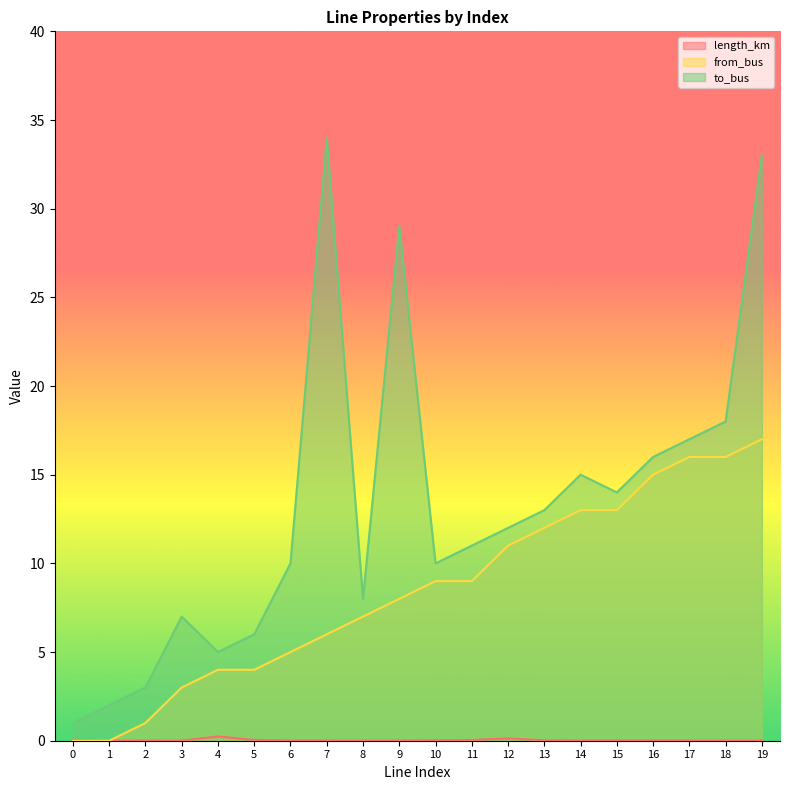

Which series has the largest range (max minus min)?

to_bus